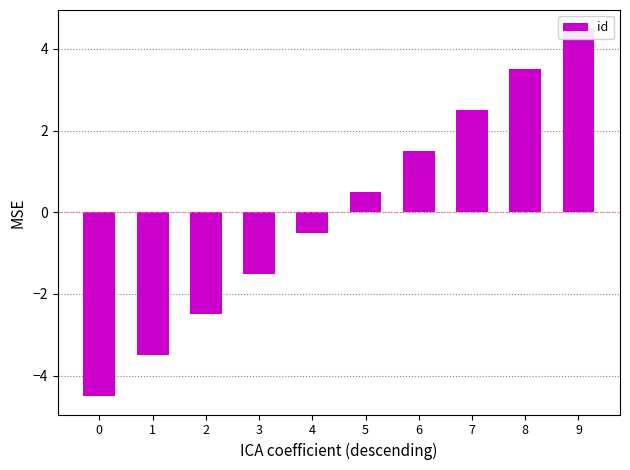

True or false: the data shows -2.5 at 2.

True